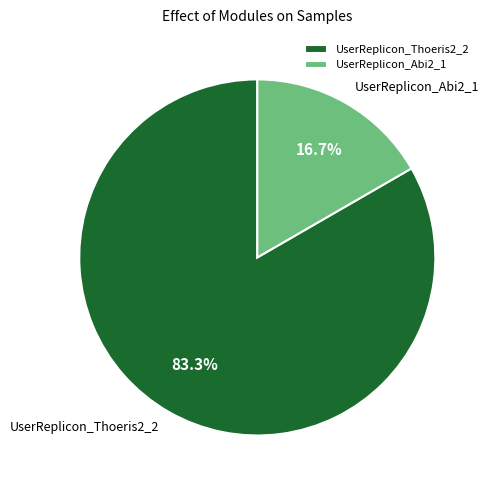

What percentage do UserReplicon_Abi2_1 and UserReplicon_Thoeris2_2 together represent?

100.0%